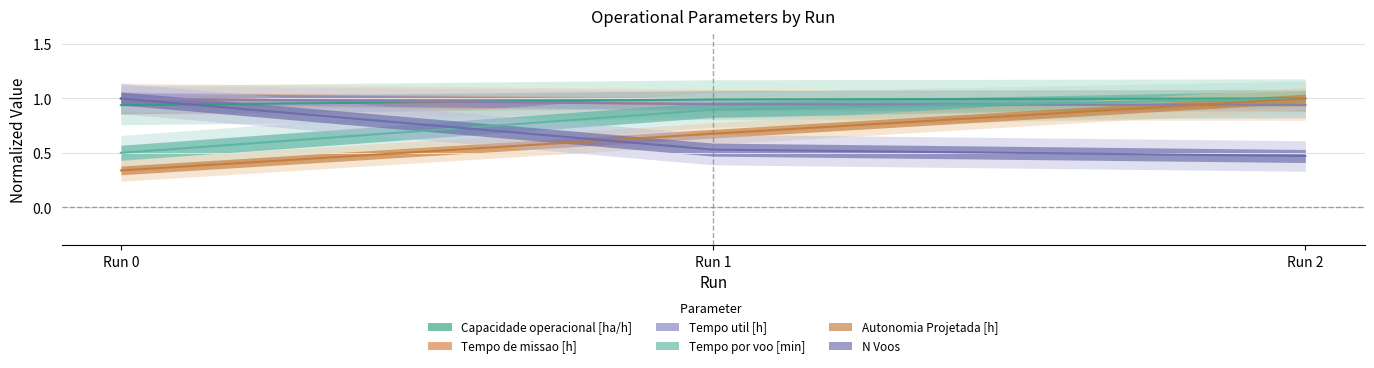

What is the difference between the maximum and second lowest values in the Tempo por voo [min] series?

0.1